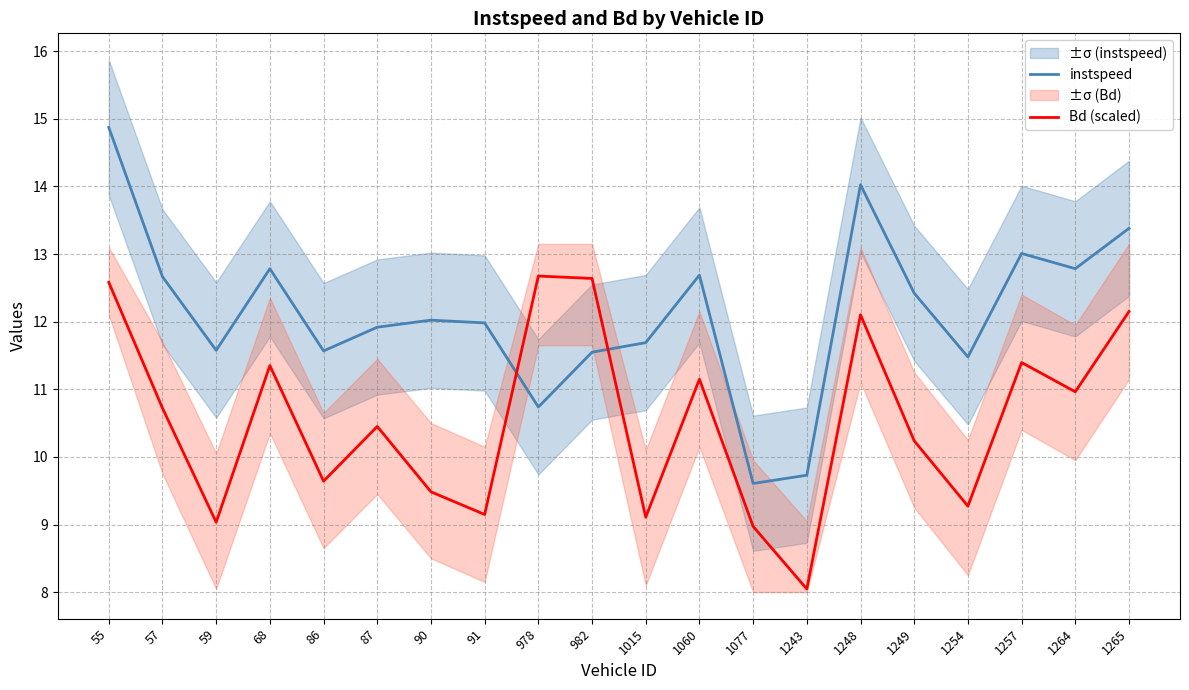

True or false: Bd (scaled) and instspeed intersect in this chart.

True